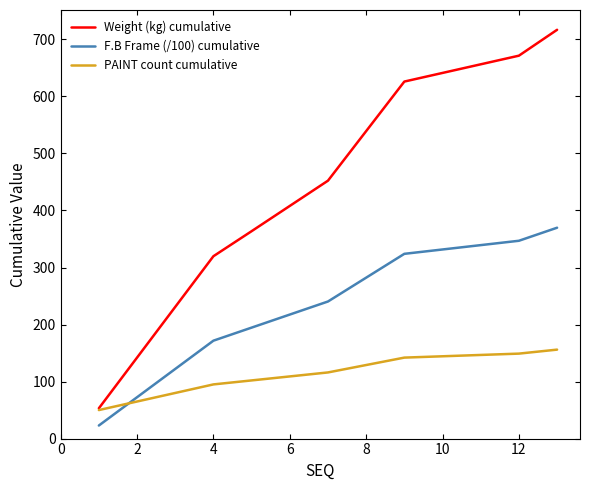

Which series has the largest range (max minus min)?

Weight (kg) cumulative